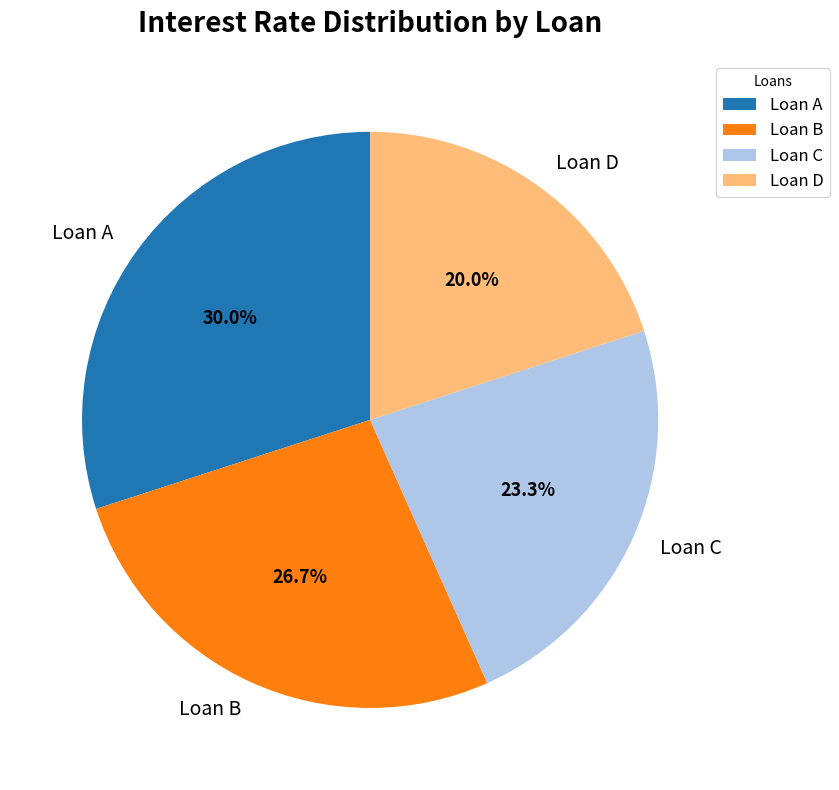

How many slices are in this pie chart?

4